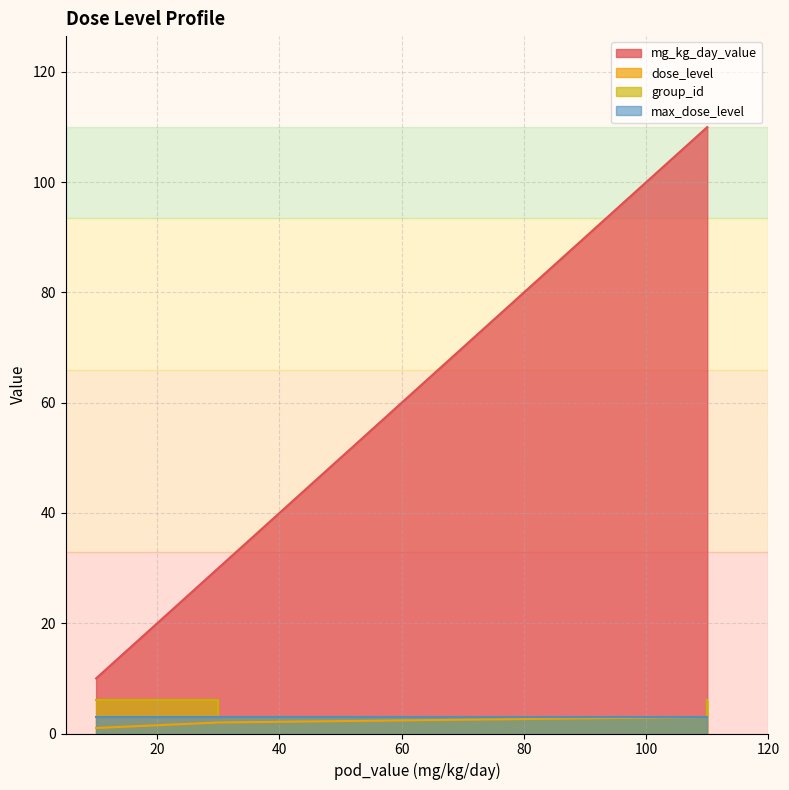

Where is dose_level nearest to the value 2?

30